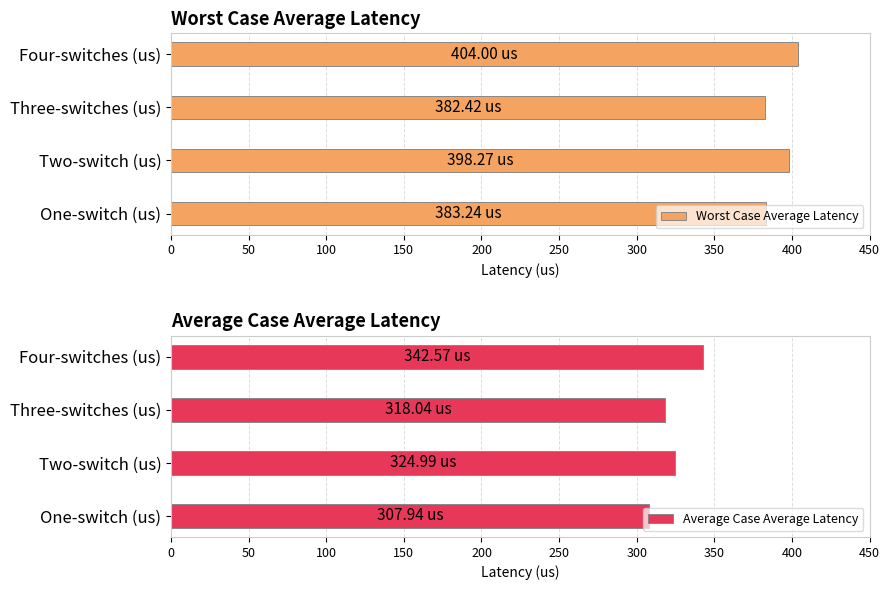

The Worst Case Average Latency series shows 404.0 at Four-switches (us). True or false?

True